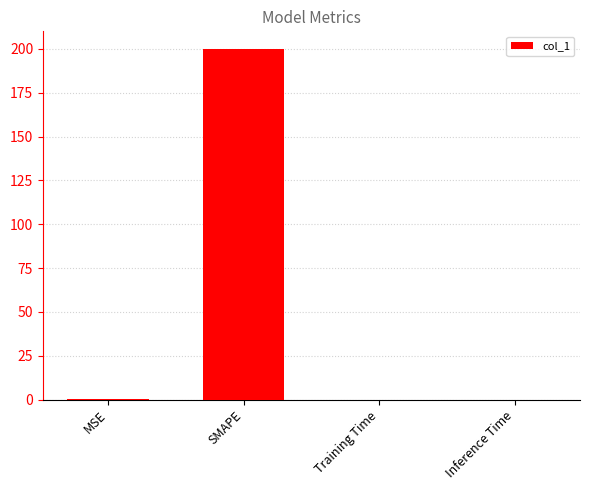

Count the number of categories in the chart.

4